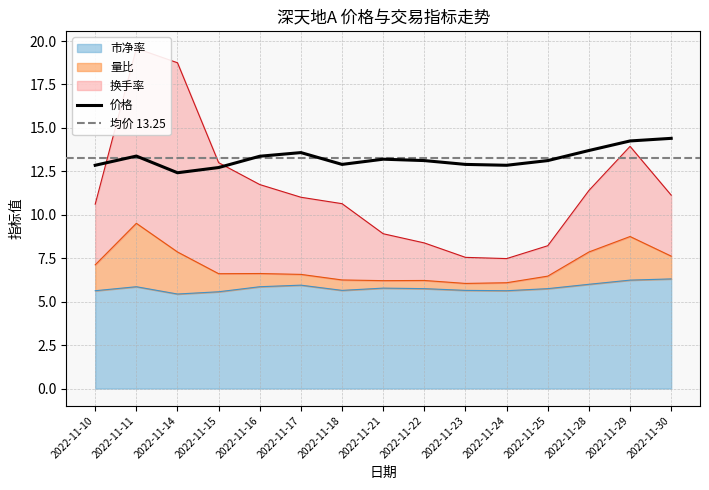

How many interior local valleys does the 价格 series have?

3